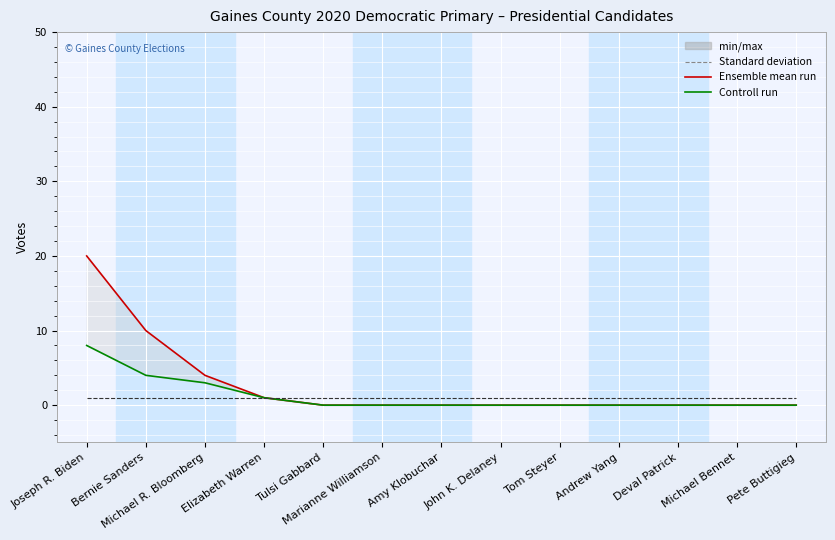

True or false: Total Provisional Ballots and election_votes cross at least once.

False